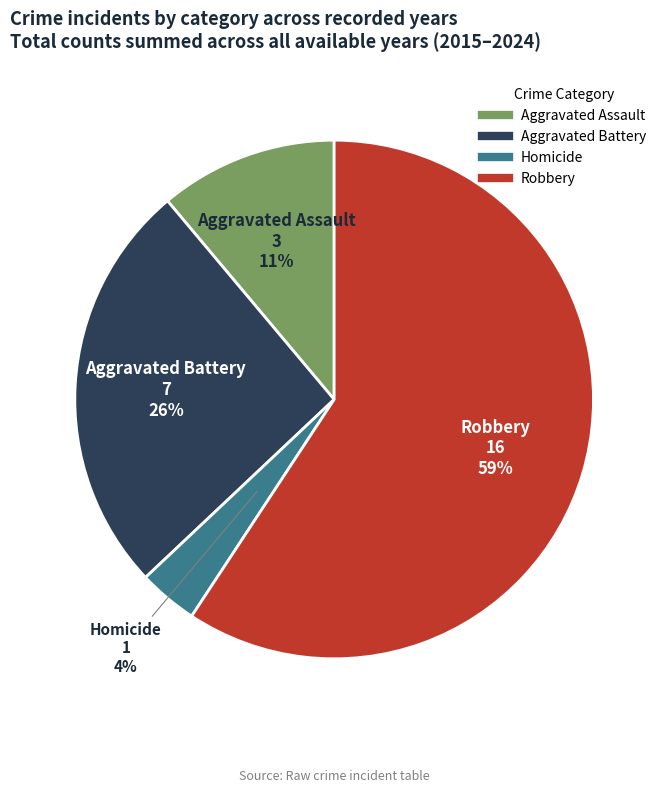

Count the number of slices in the pie.

4